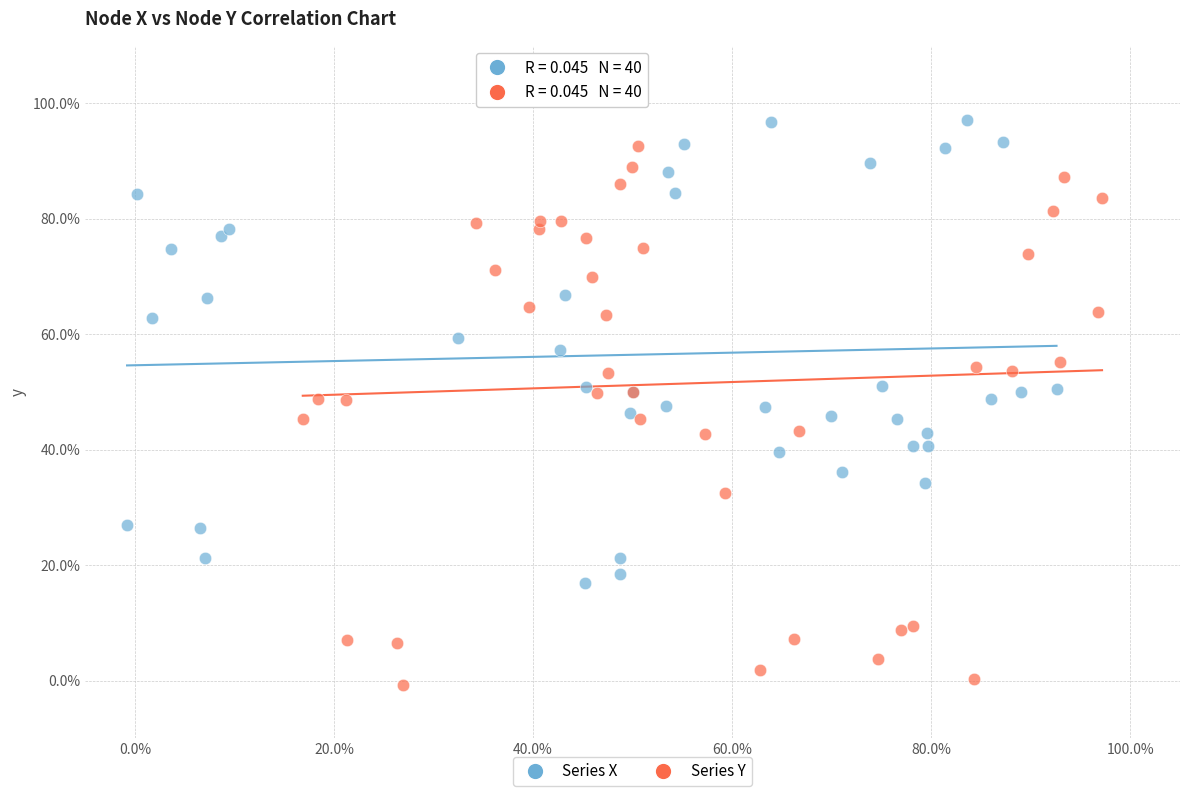

Which series has the largest Y range (max minus min)?

Series Y